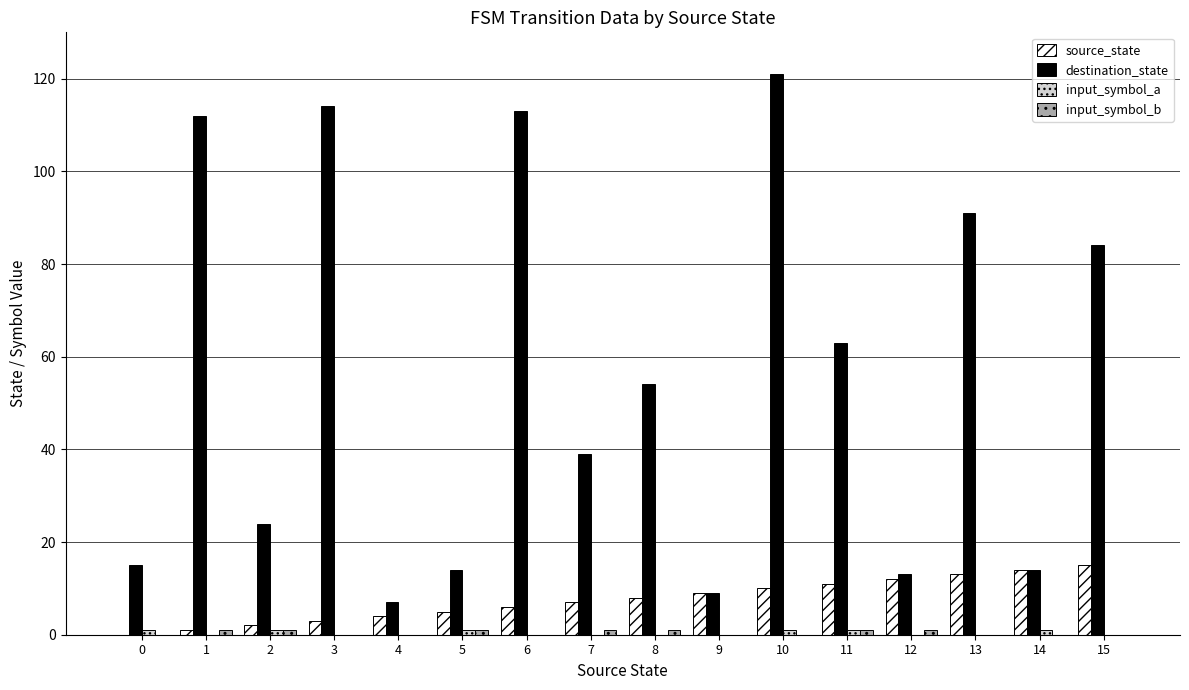

How many data points does each series have?

16